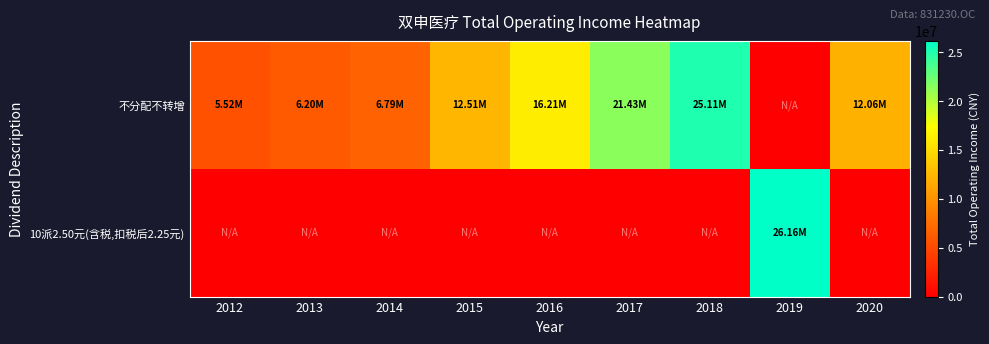

Rank the series by their average value, from highest to lowest.

不分配不转增, 10派2.50元(含税,扣税后2.25元)